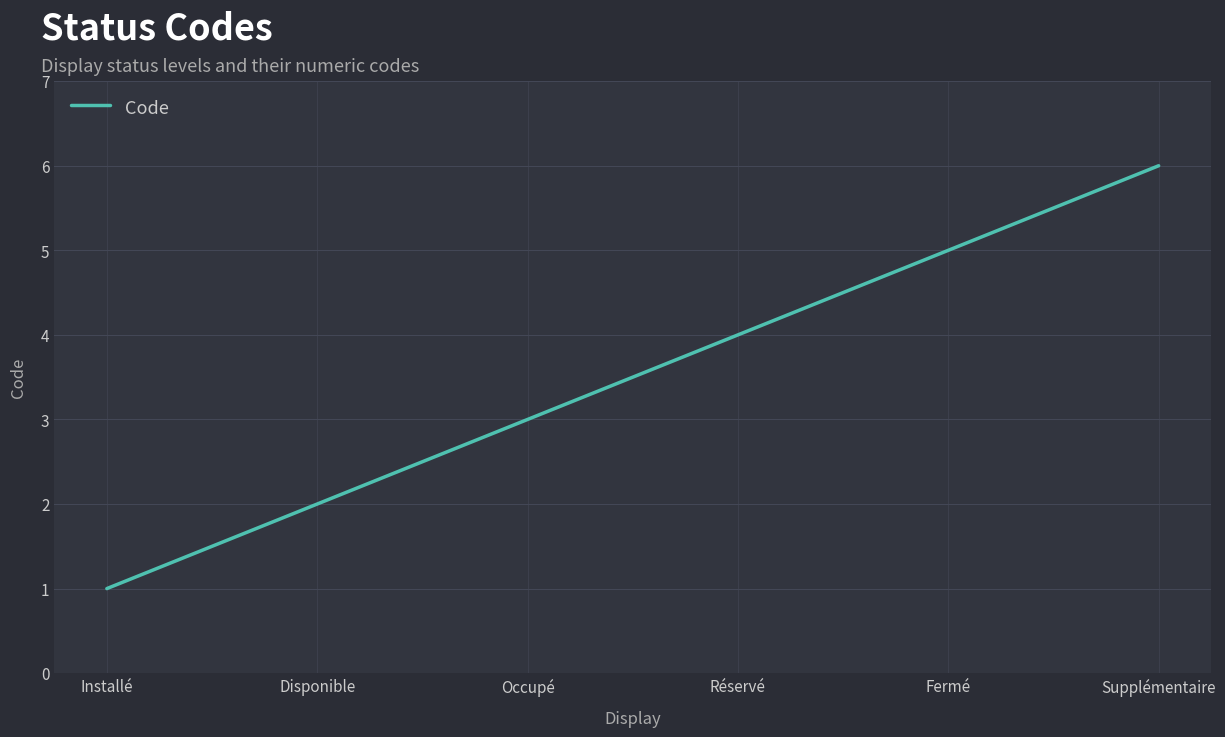

Which category has the highest value across all series?

Supplémentaire